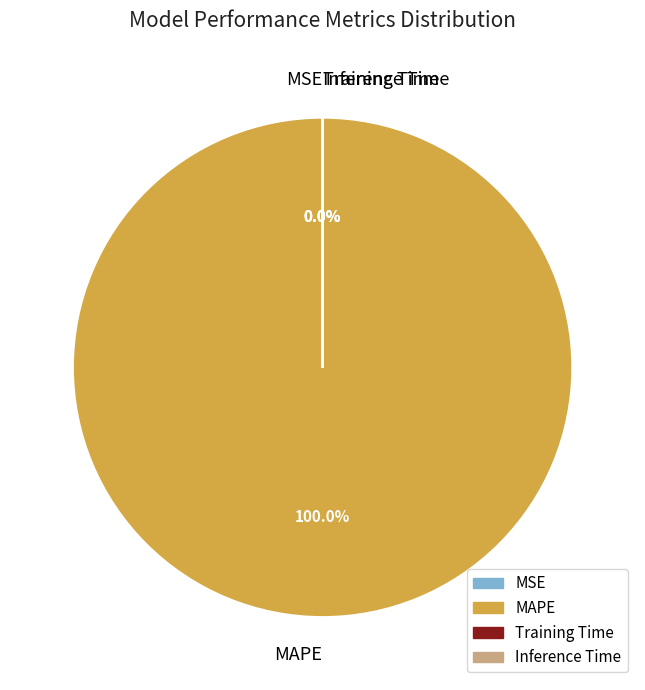

How many segments does this pie chart have?

4